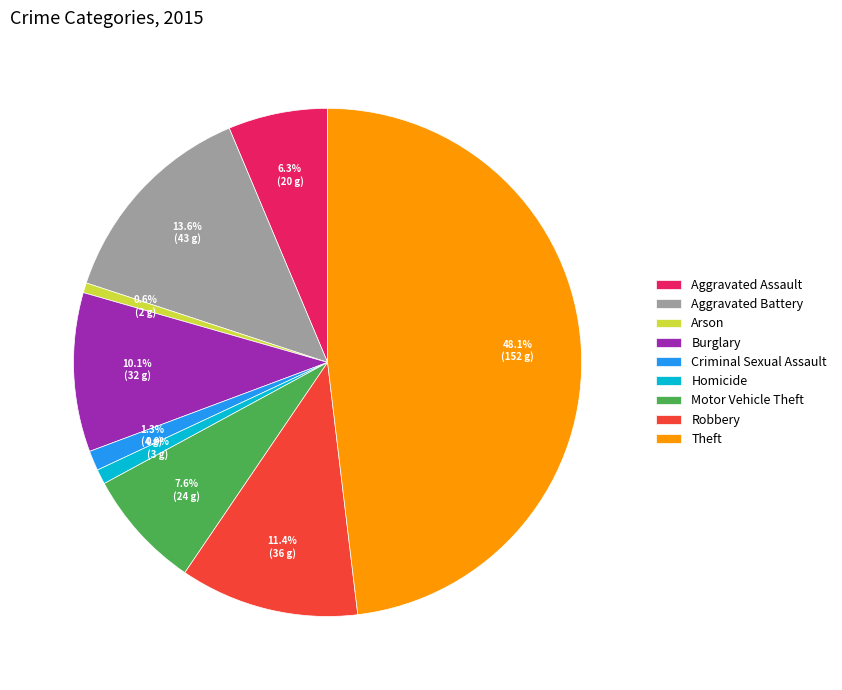

Count the number of slices in the pie.

9